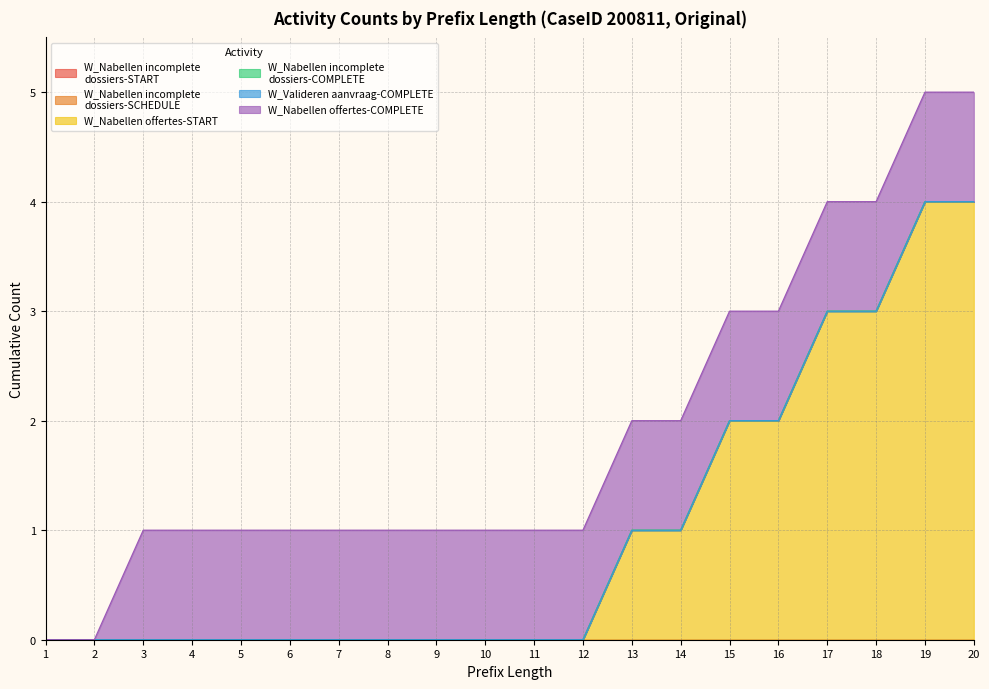

Which series has the largest total across all categories?

W_Nabellen offertes-START